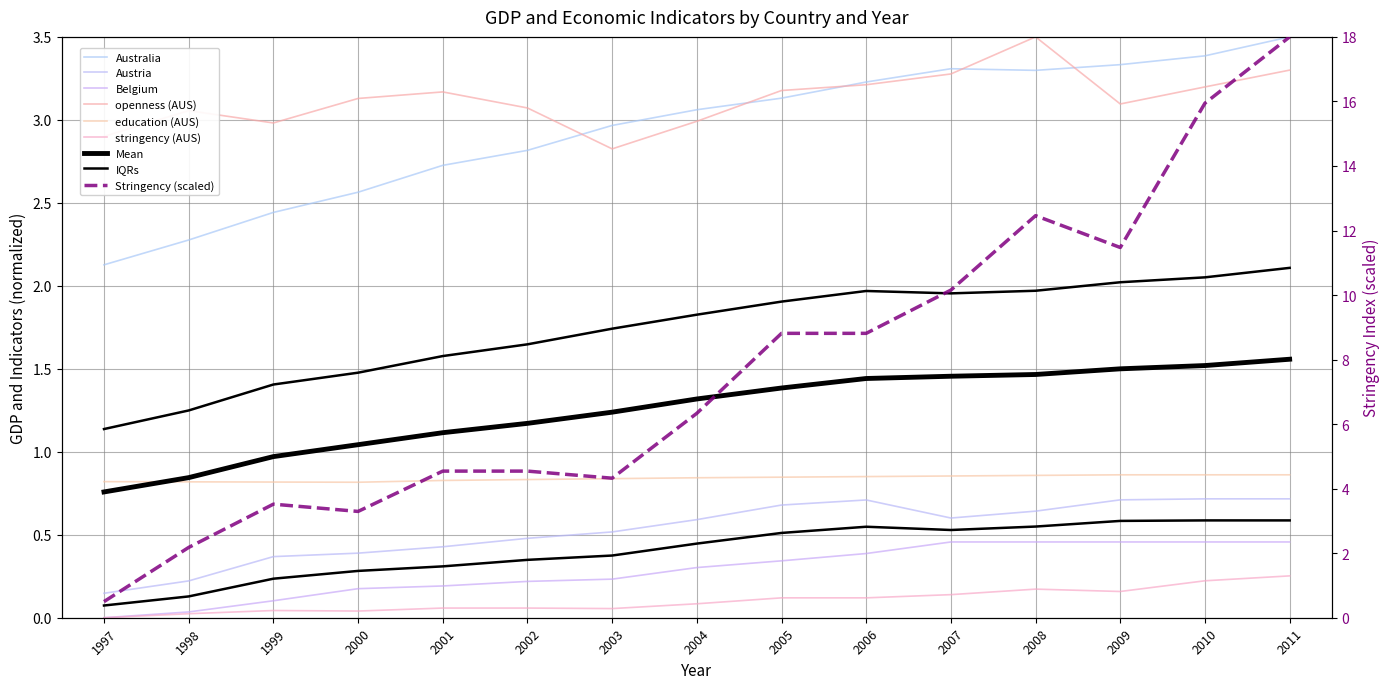

Is it true that Austria equals 0.1 at 1997?

True